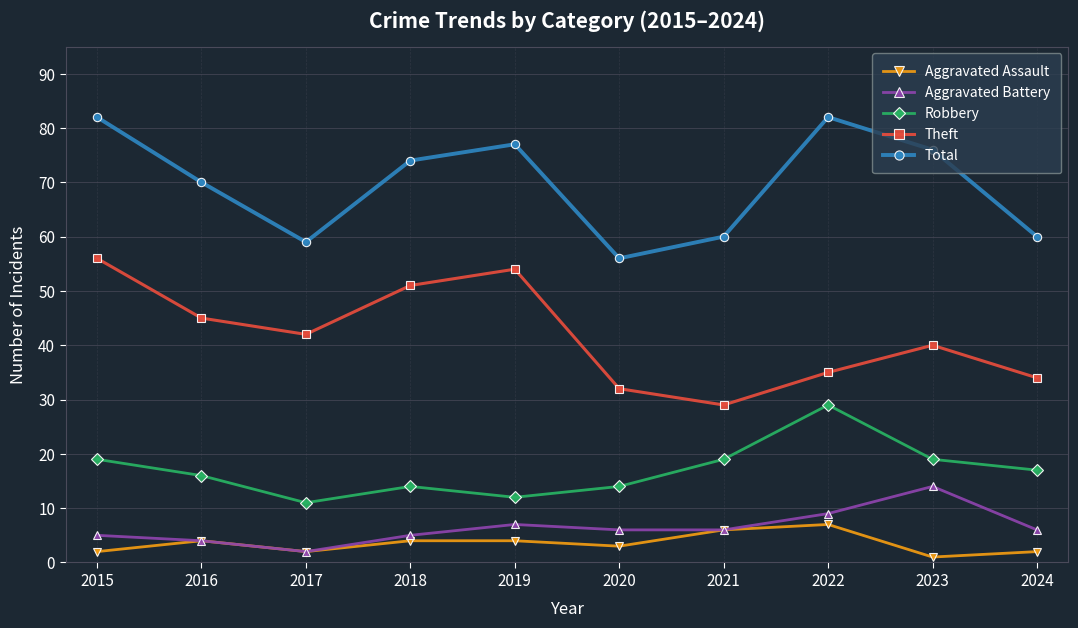

True or false: Robbery and Theft intersect in this chart.

False